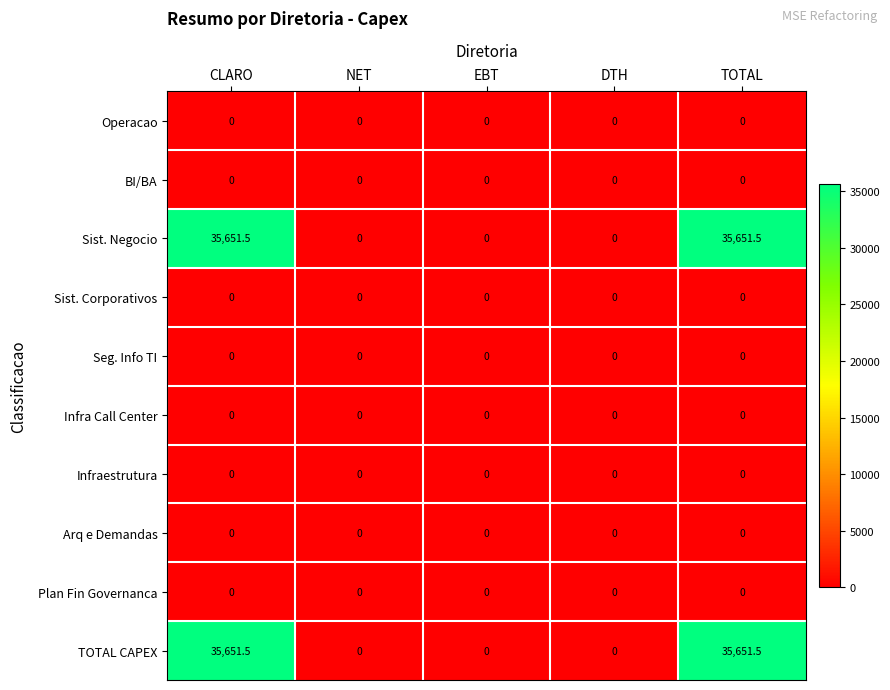

Is it true that Infraestrutura equals 0.0 at CLARO?

True